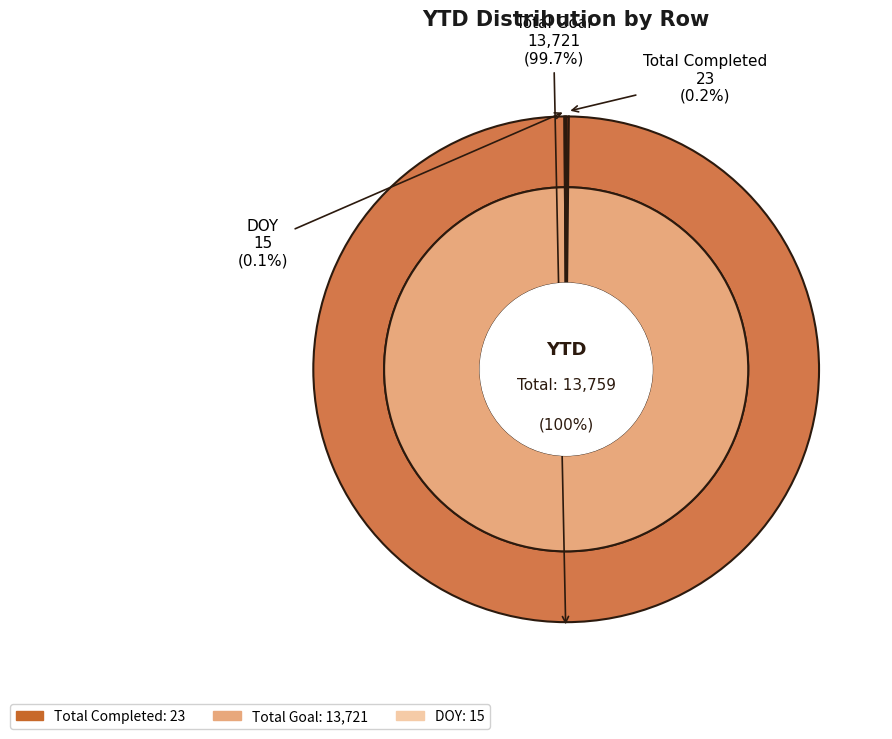

Is there a majority slice in this chart?

Yes